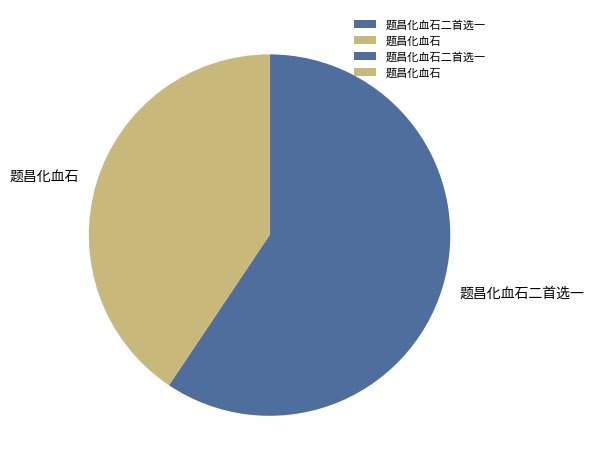

What is the smallest slice in the pie chart?

题昌化血石